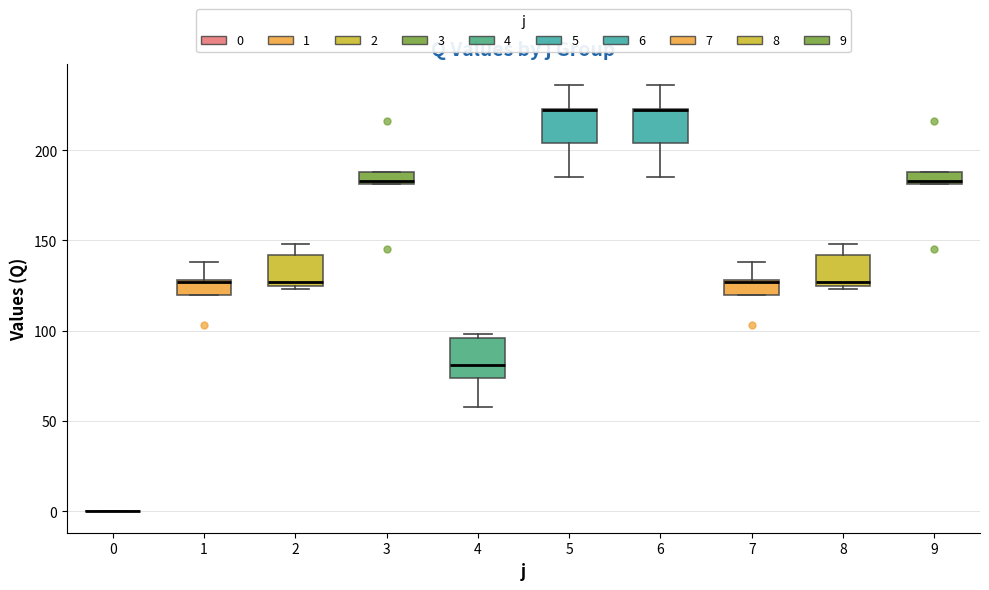

Where is the lower edge of the box at x = 7 on the y-axis? The values are not printed on the chart, so give them approximately, as read against the axis.

120